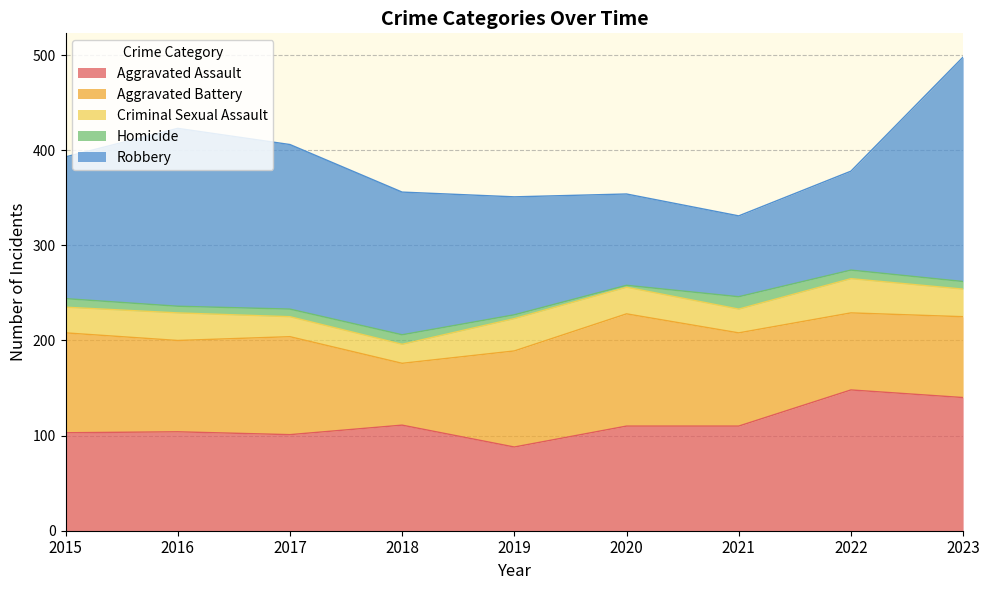

What is the sum of the Aggravated Assault values at 2016 and 2015?

207